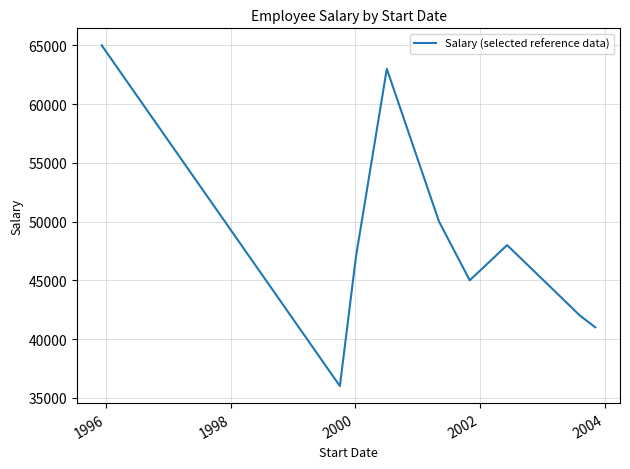

What is the maximum value shown in the chart?

65000